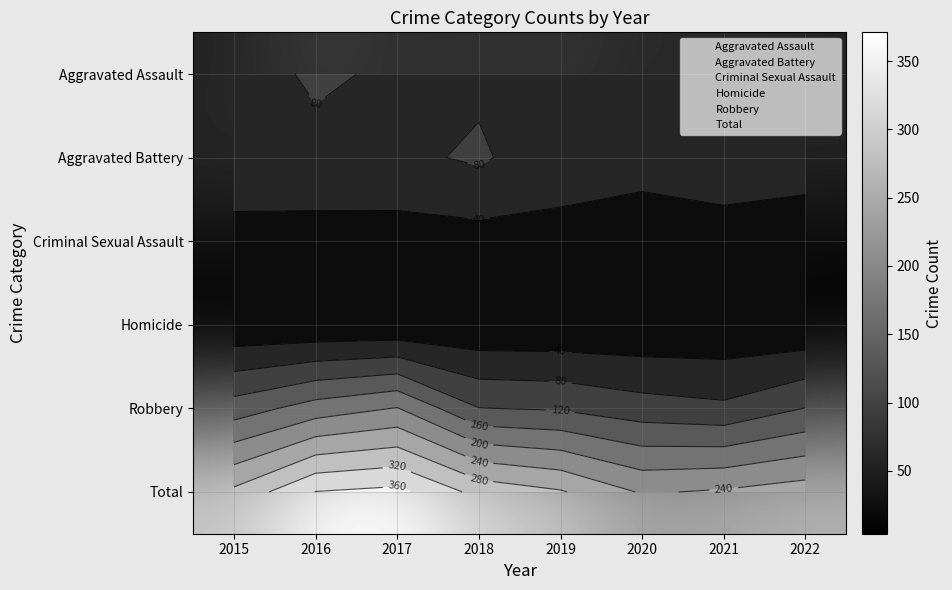

Rank the series at 2017 from highest to lowest value.

Total, Robbery, Aggravated Assault, Aggravated Battery, Criminal Sexual Assault, Homicide